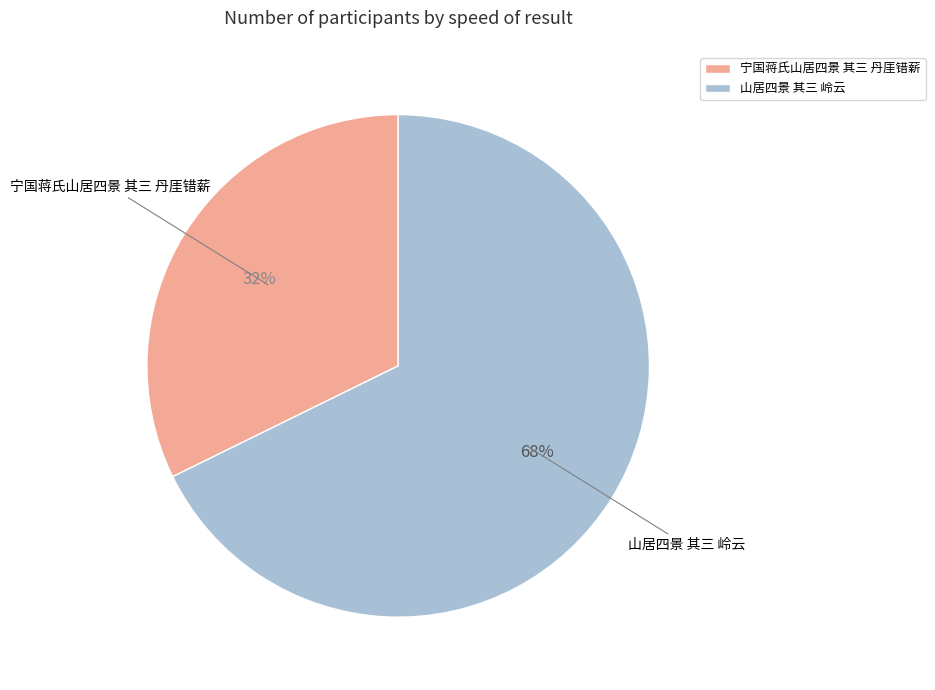

How many segments does this pie chart have?

2